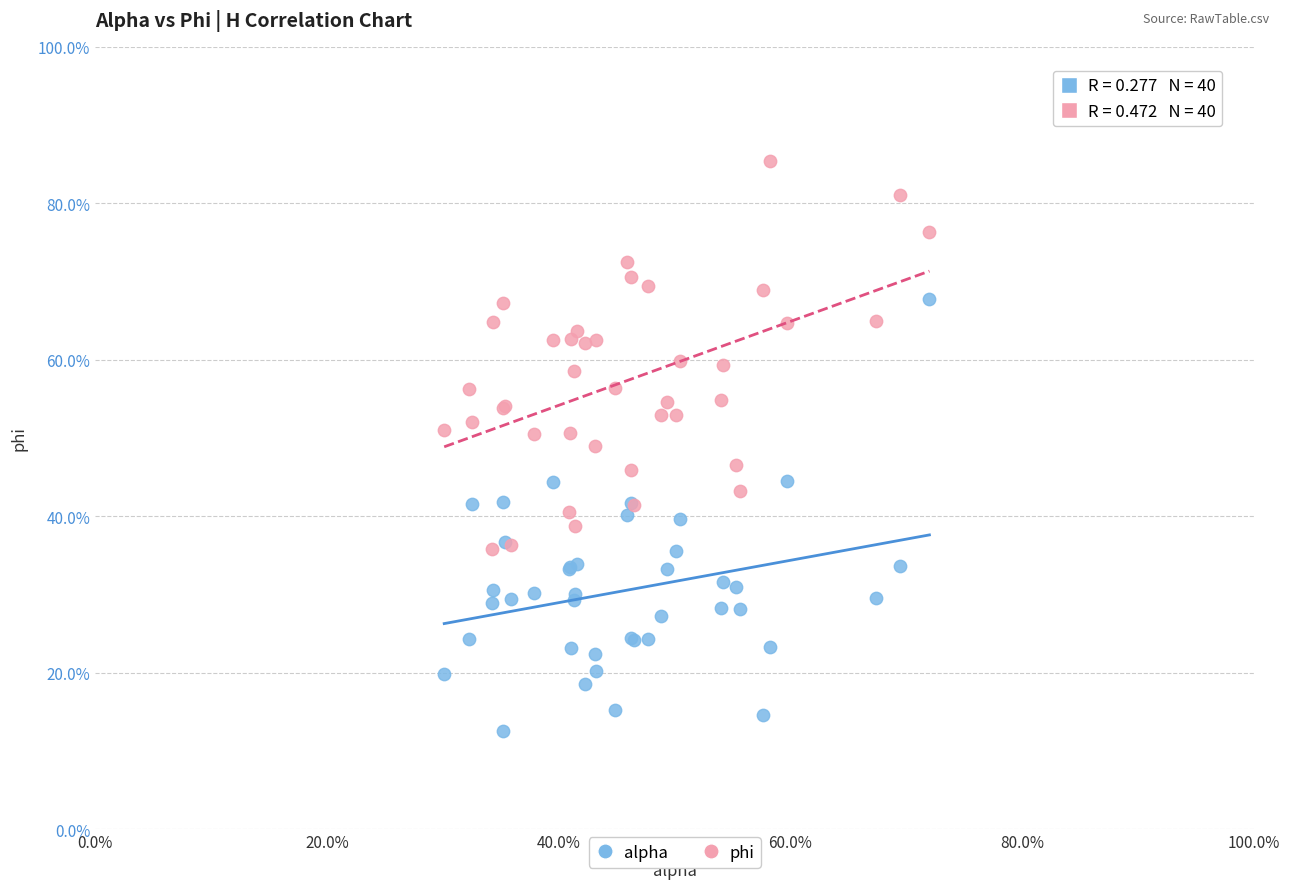

What are all the series names shown in the legend?

alpha, phi